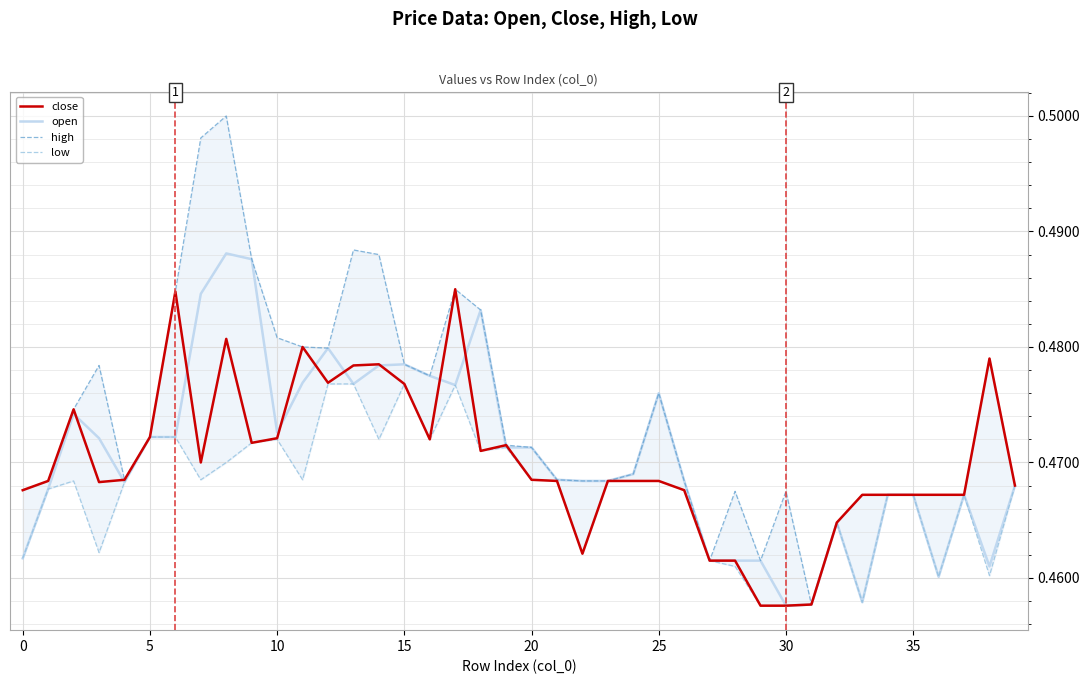

At which label is high closest to 0?

31